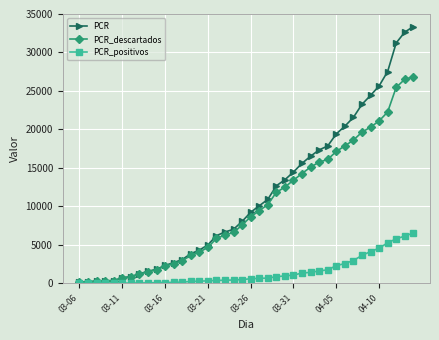

What is the maximum value shown in the chart?

33366